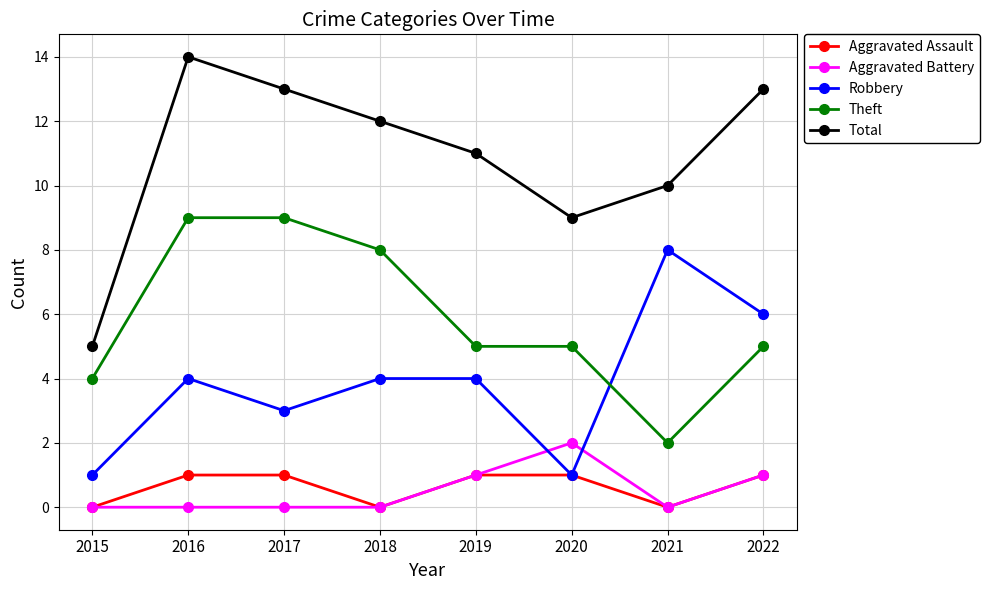

How many Theft values are between 5 and 9?

6